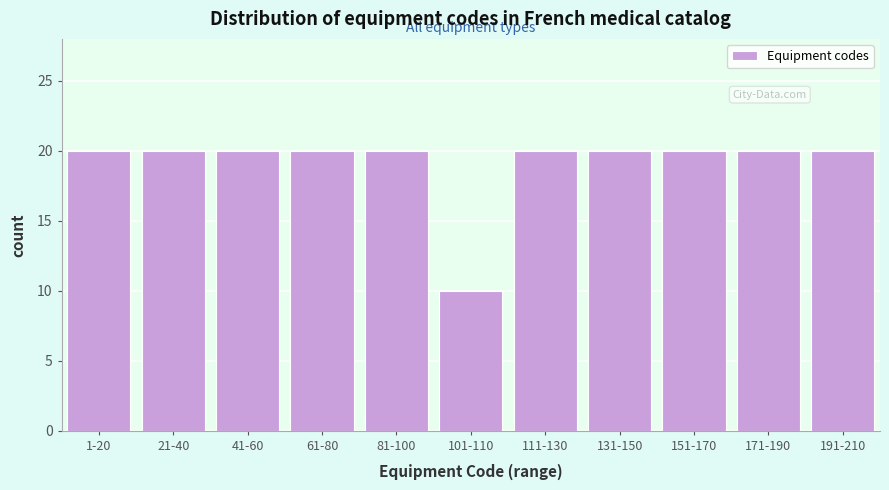

Reading left to right, transcribe all the data shown in this chart.

20	20	20	20	20	10	20	20	20	20	20